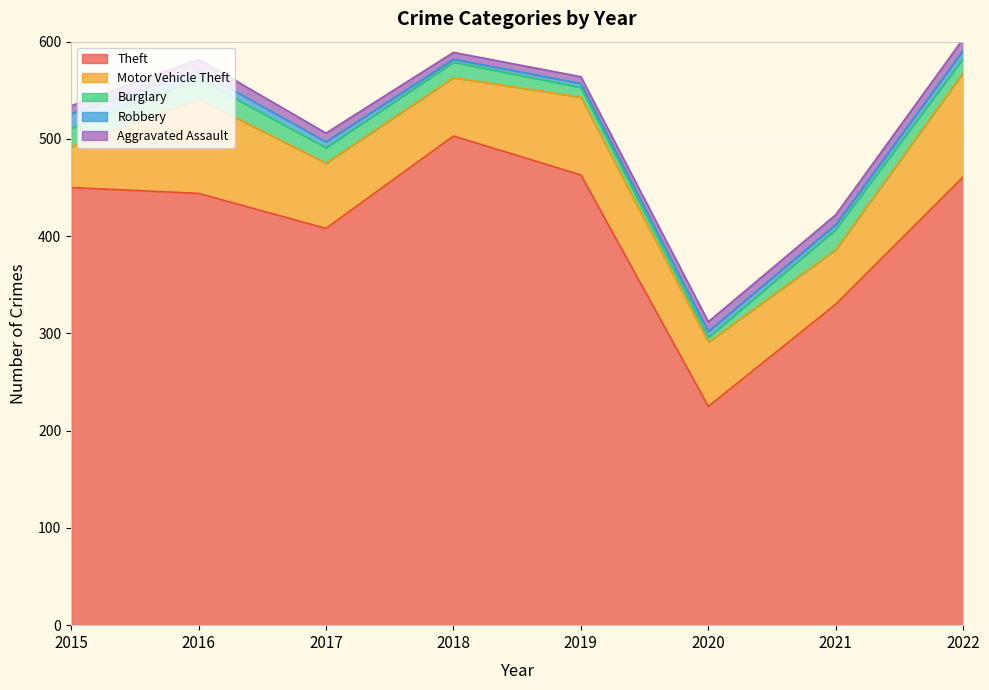

At 2017, list the series in order from smallest to largest.

Robbery, Aggravated Assault, Burglary, Motor Vehicle Theft, Theft